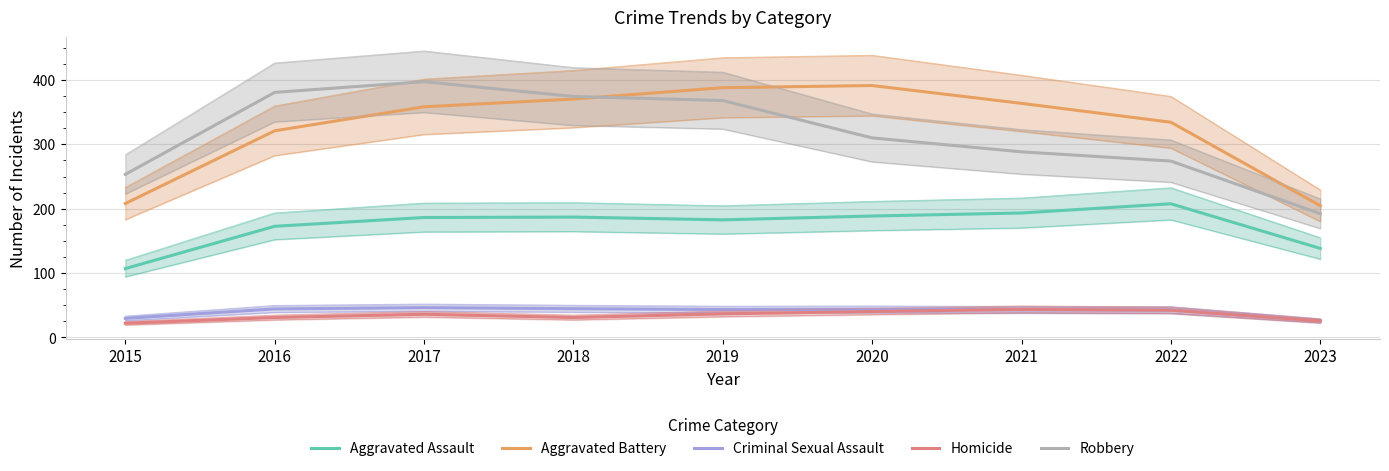

Count the number of data series in this chart.

5